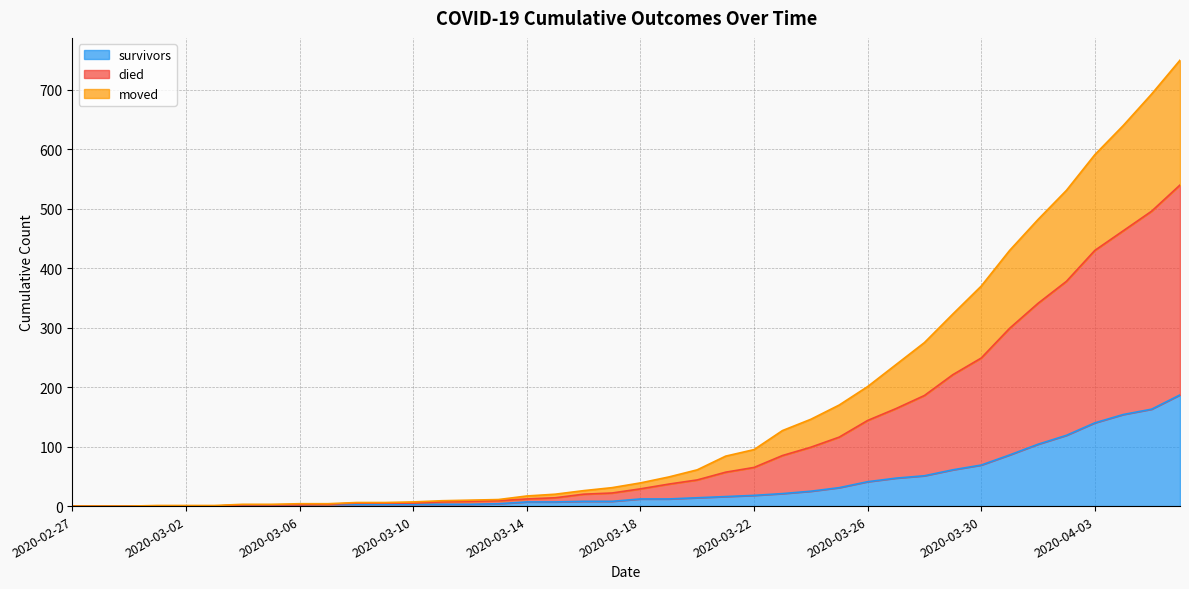

At 2020-03-03, list the series in order from smallest to largest.

survivors, moved, died